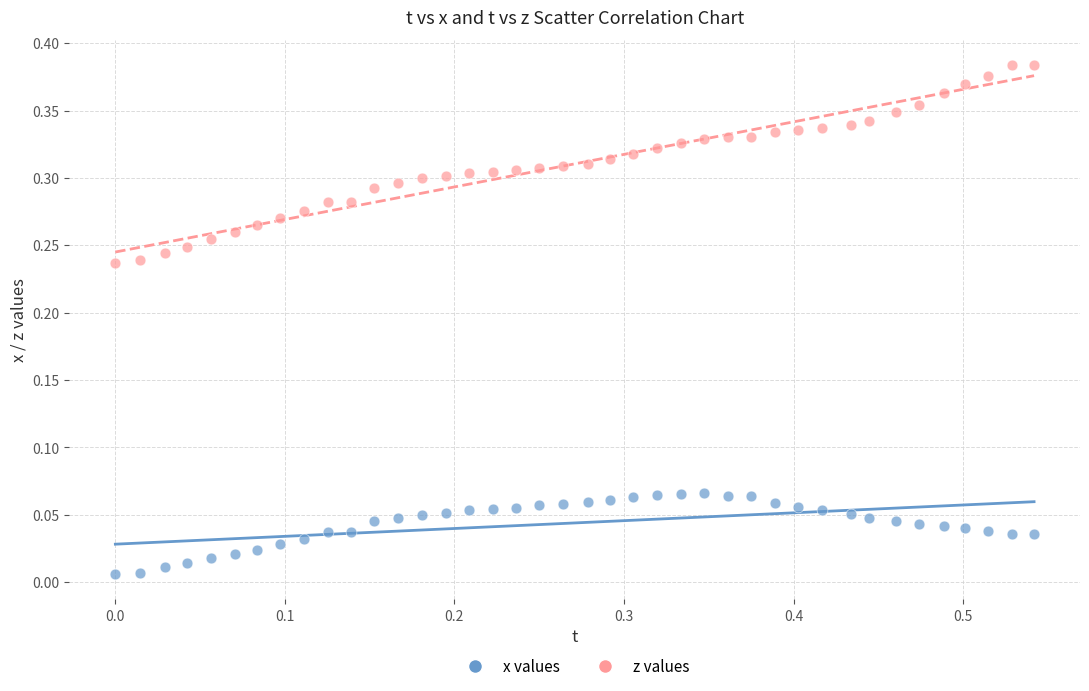

Across all data points, what is the range of X values (max minus min)?

0.5